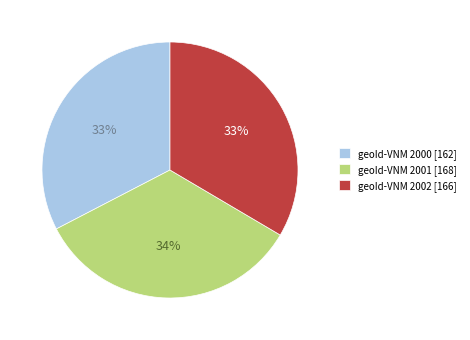

To the nearest percent, what percentage of the pie is geoId-VNM 2001?

34%